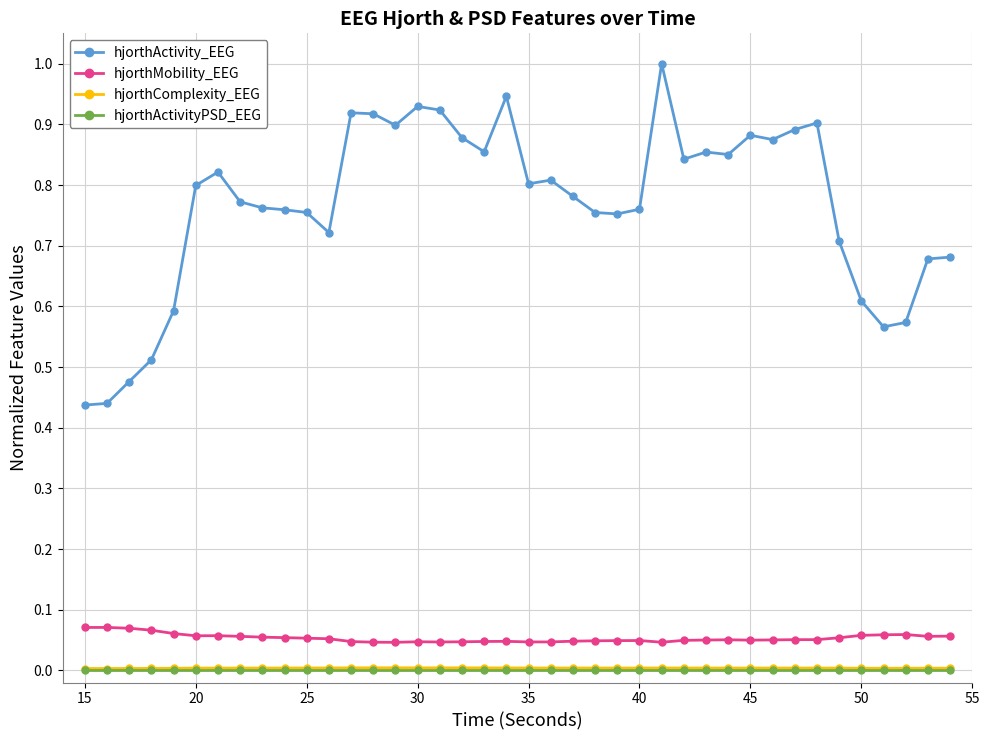

Which series has the widest spread of values?

hjorthActivity_EEG